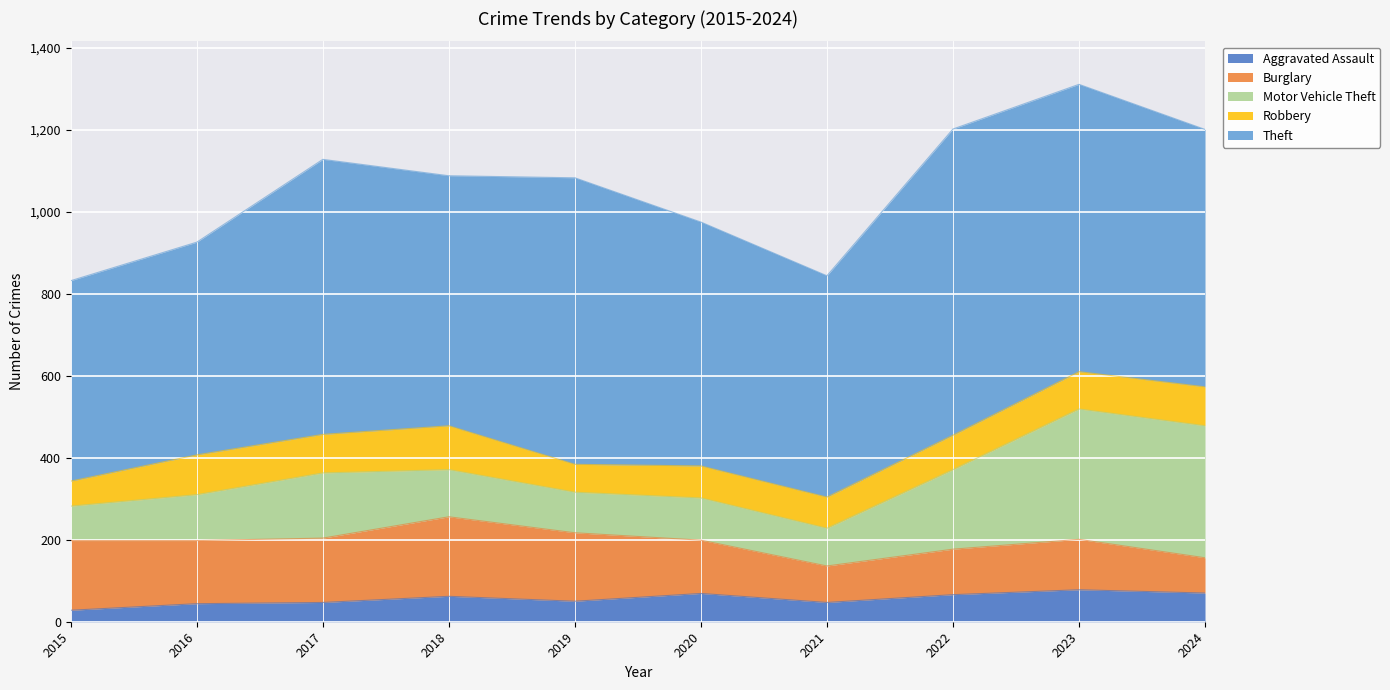

What is the total value across all series at 2015?

832